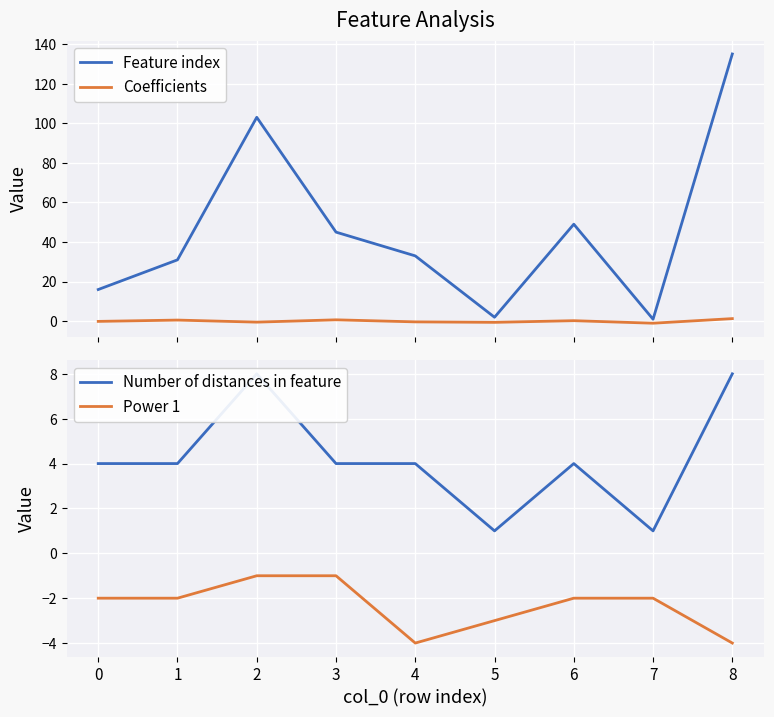

Which series has the largest total across all categories?

Feature index